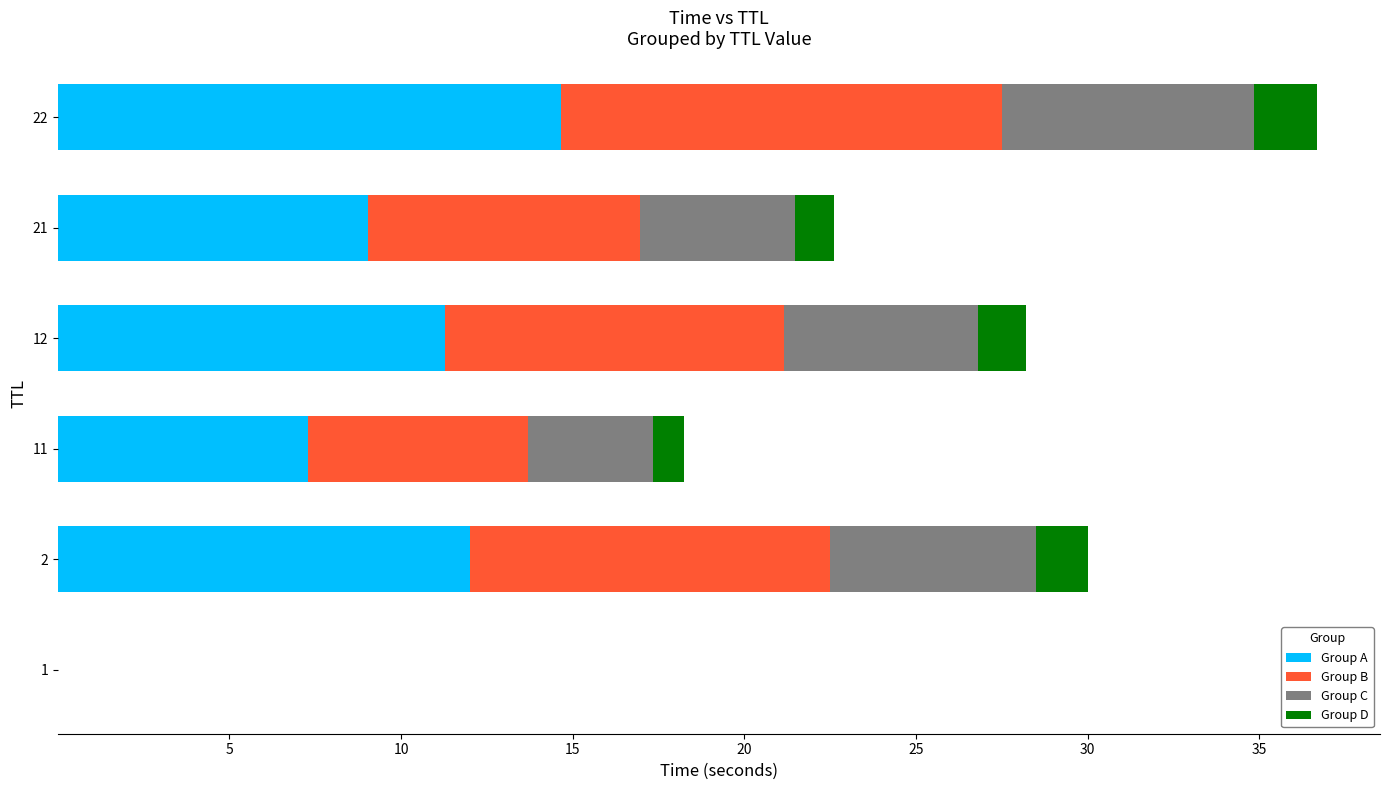

What is the sum of all Group A values?

54.3